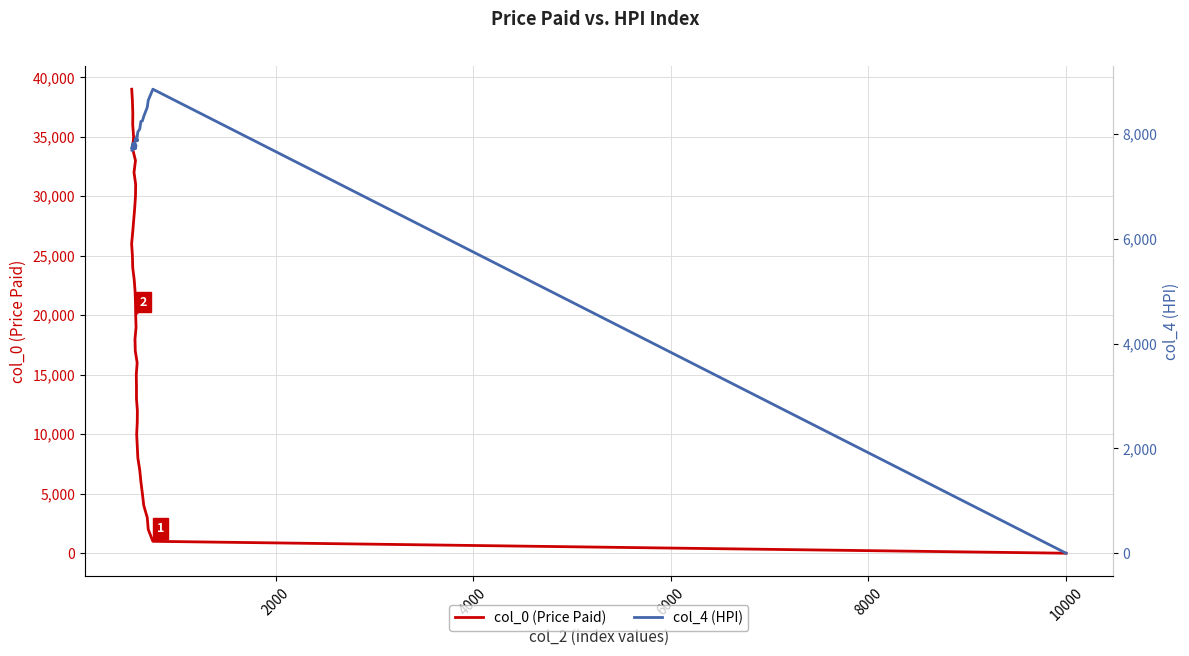

What is the difference between the second highest and minimum values in the col_0 (Price Paid) series?

38001